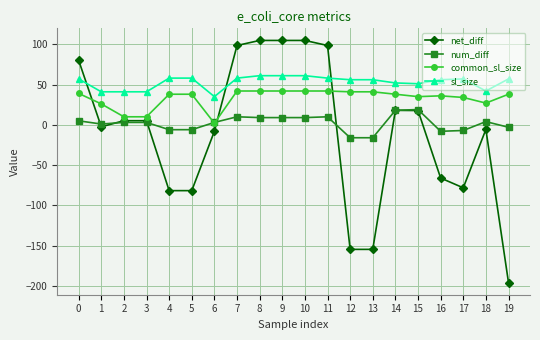

What are all the series names shown in the legend?

net_diff, num_diff, common_sl_size, sl_size